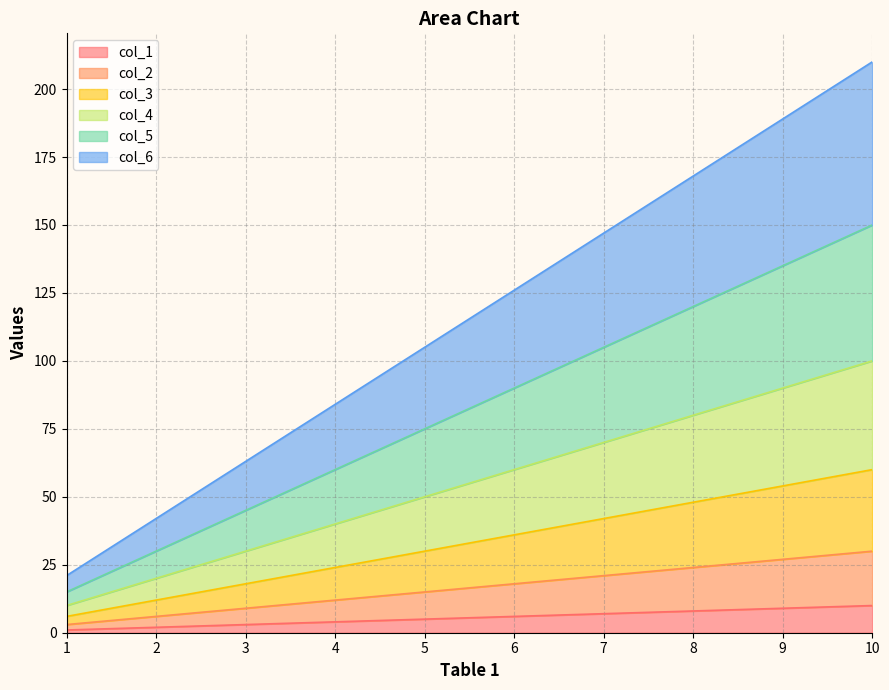

Is the value of col_4 at 9 greater than the value of col_3 at 7?

Yes